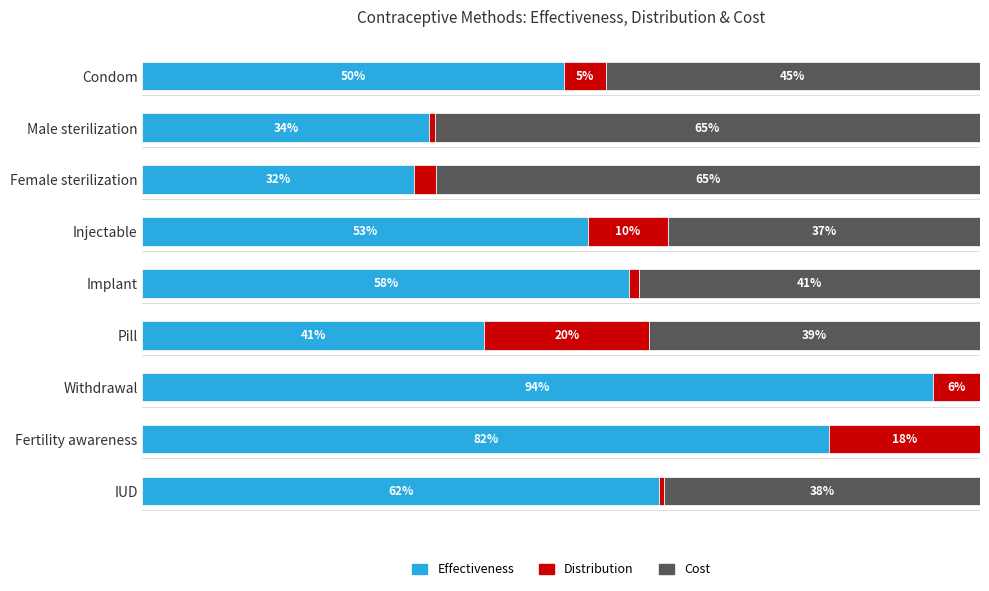

What are all the series names shown in the legend?

Effectiveness, Distribution, Cost